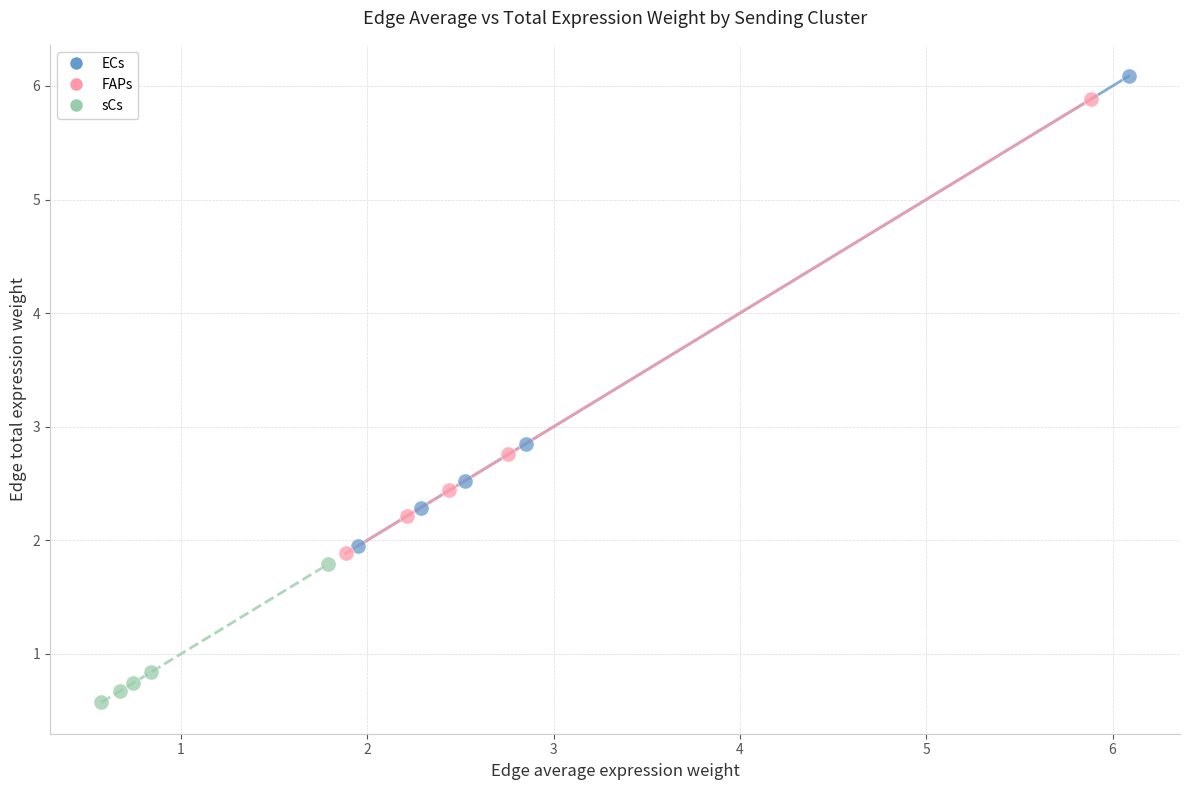

What are all the series names shown in the legend?

ECs, FAPs, sCs